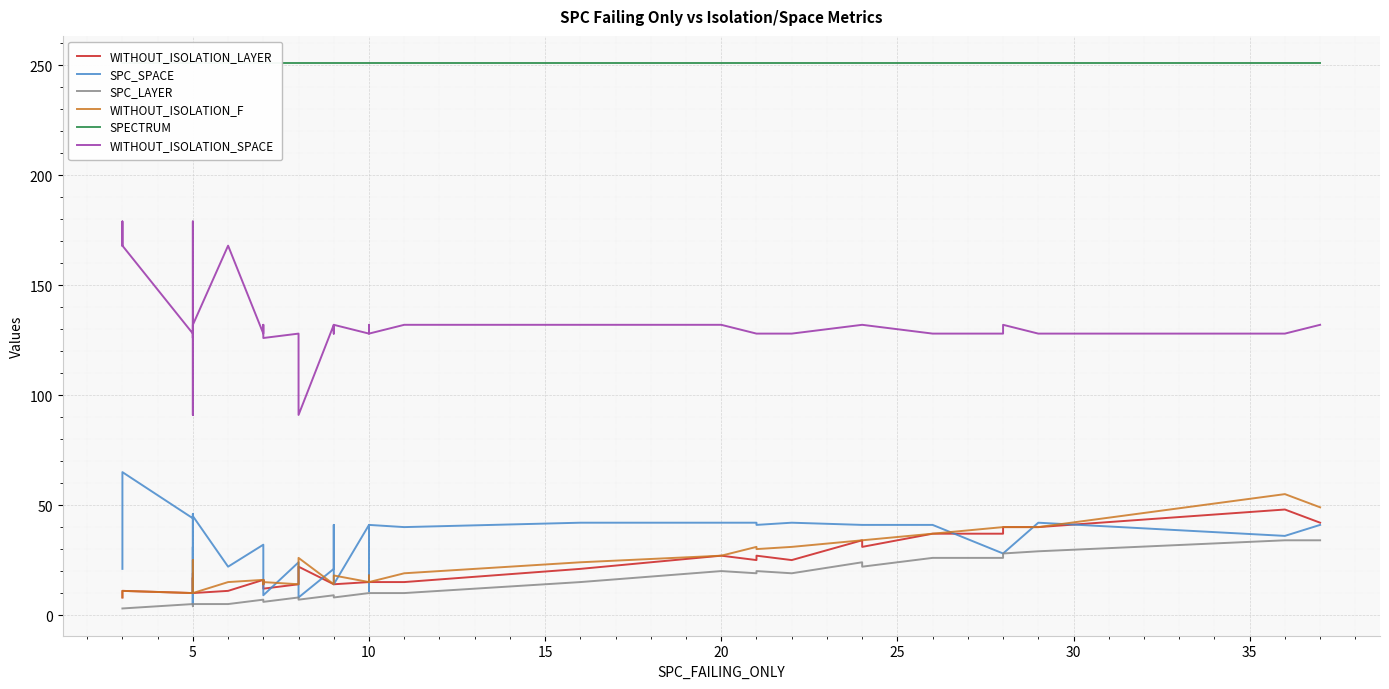

True or false: SPC_LAYER and SPC_SPACE intersect in this chart.

False